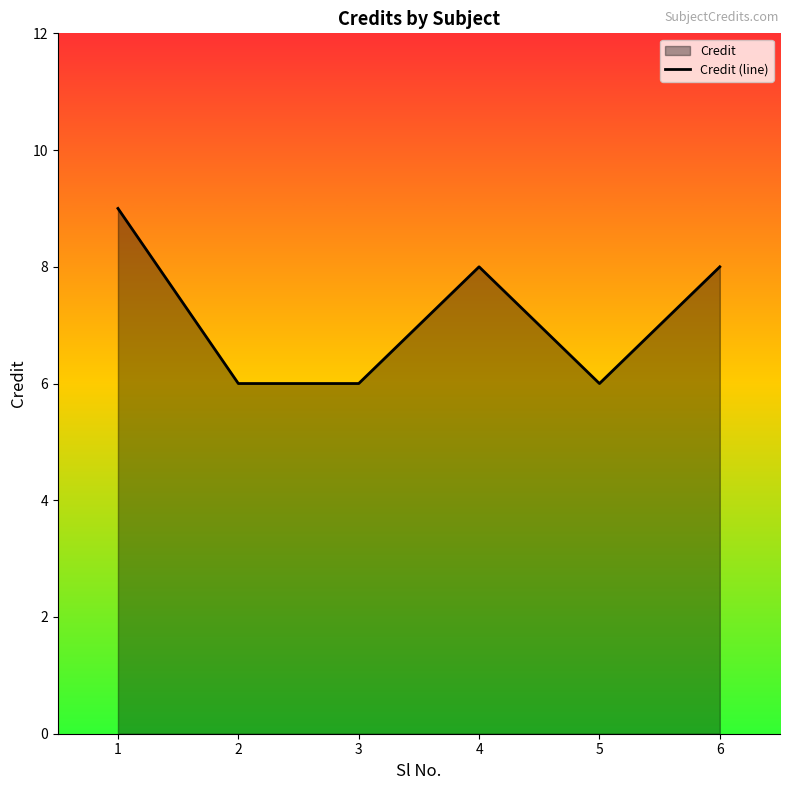

Which label corresponds to the smallest value in the chart?

2